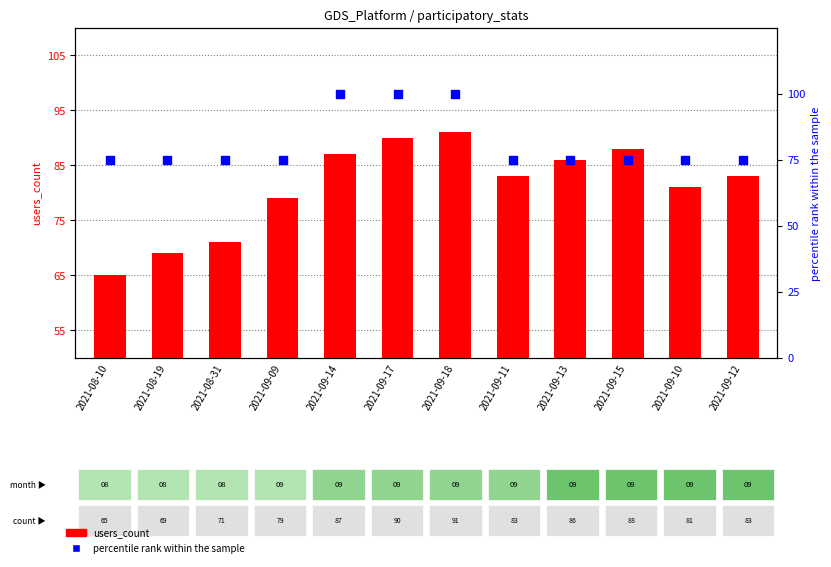

What is the total value across all series at 2021-09-18?

191